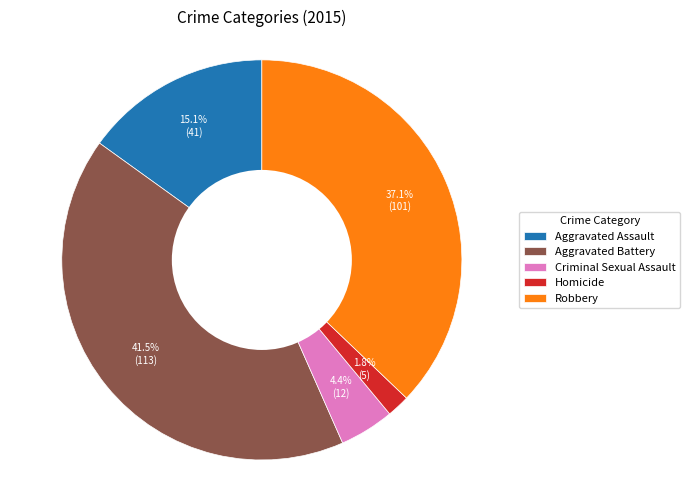

Does Aggravated Battery represent more than half of the total?

No